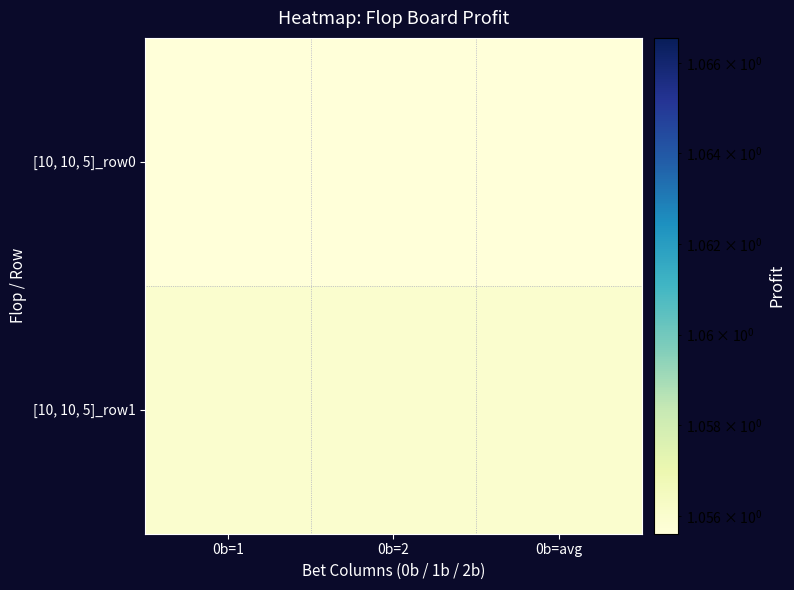

Which series has the widest spread of values?

[10, 10, 5]_row0